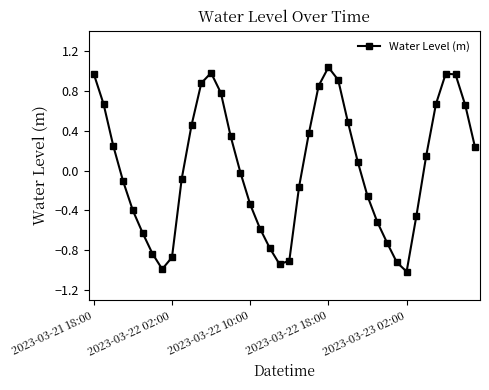

How many interior local valleys (lower than both neighbors) does the data have?

3